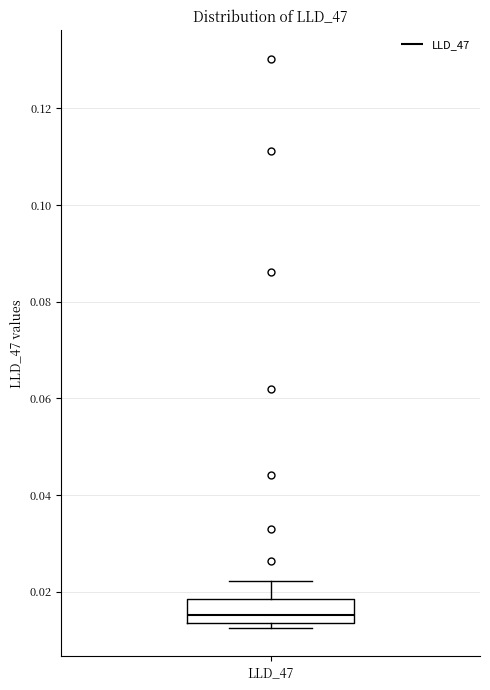

Where is the upper edge of the box for LLD_47 on the y-axis? The values are not printed on the chart, so give them approximately, as read against the axis.

0.018